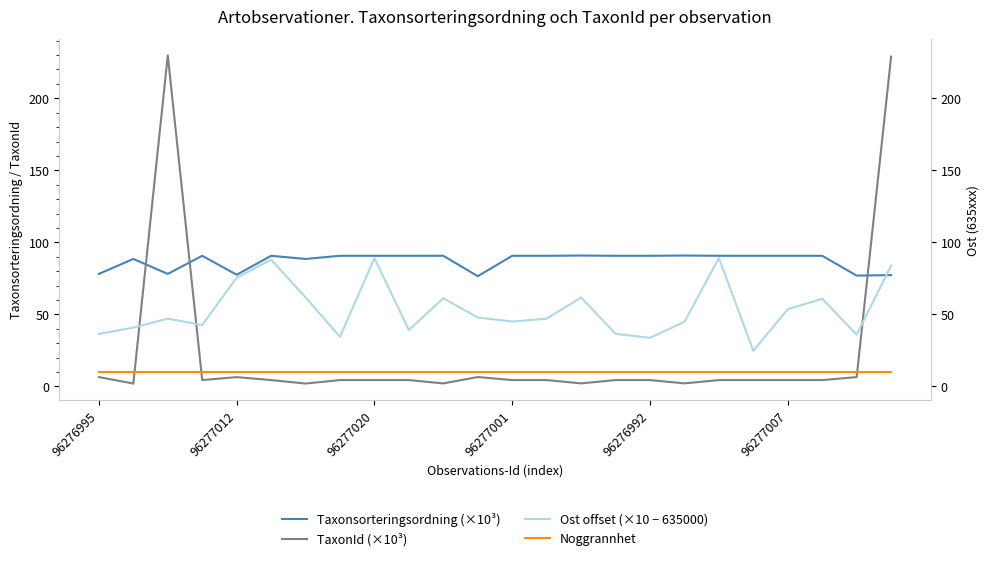

List the series in order of their overall mean, lowest first.

Noggrannhet, TaxonId (×10³), Ost offset (×10 − 635000), Taxonsorteringsordning (×10³)